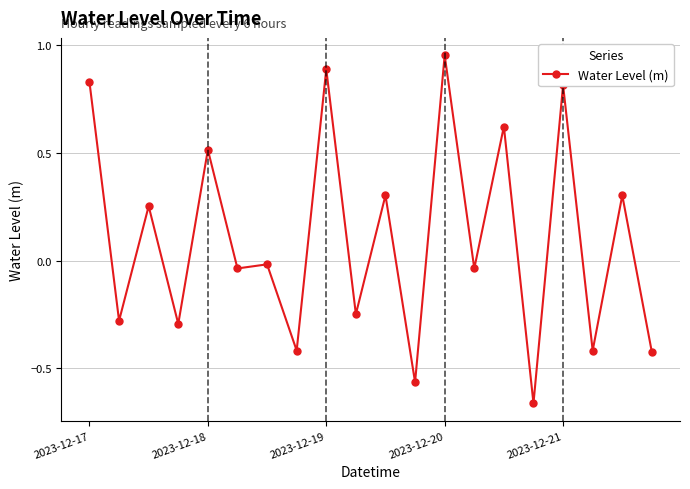

What is the value of the 5th point from the left?

0.5